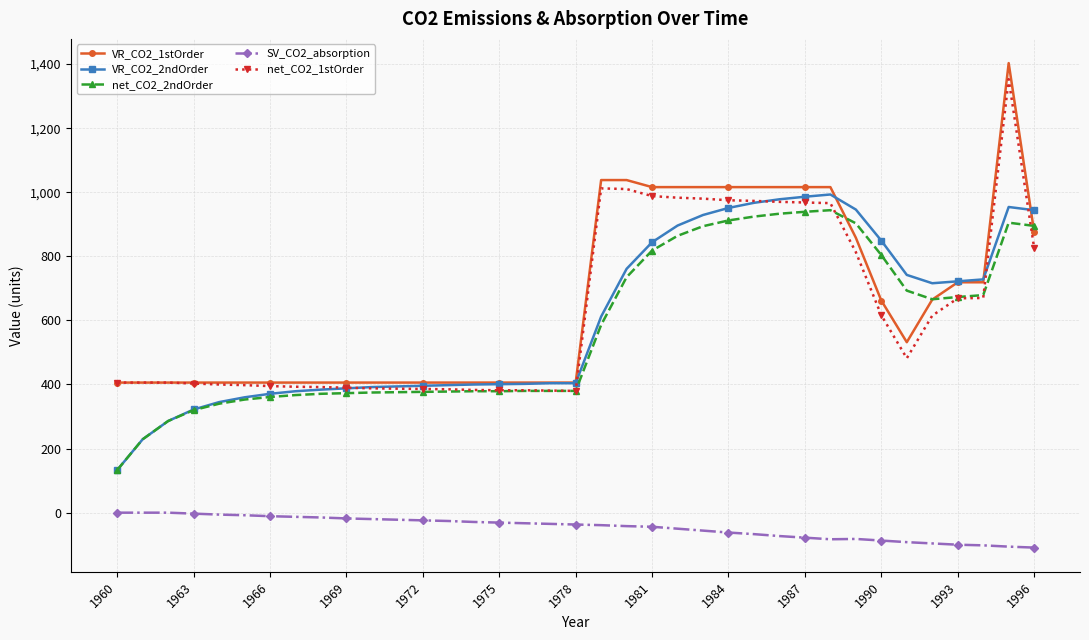

True or false: net_CO2_2ndOrder and SV_CO2_absorption cross at least once.

False